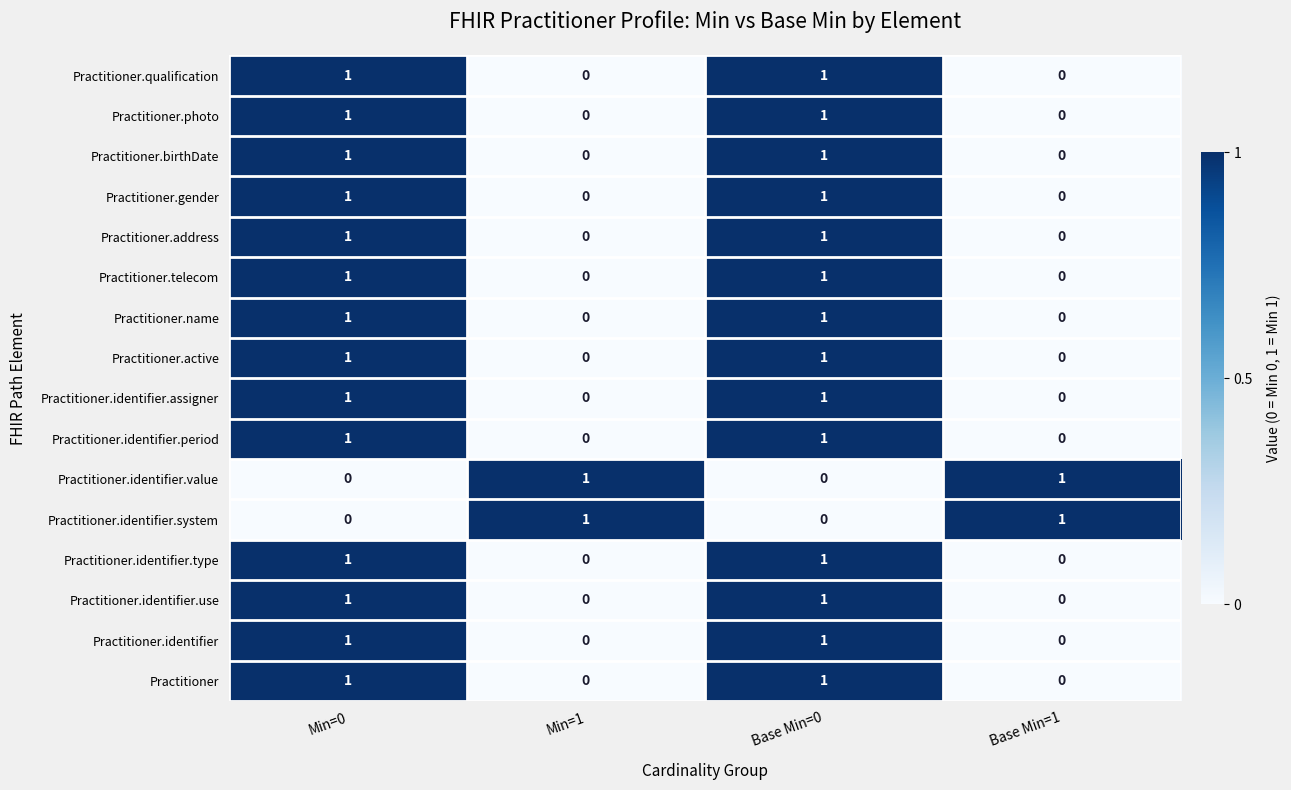

The Practitioner.name series shows 0 at Base Min=1. True or false?

True